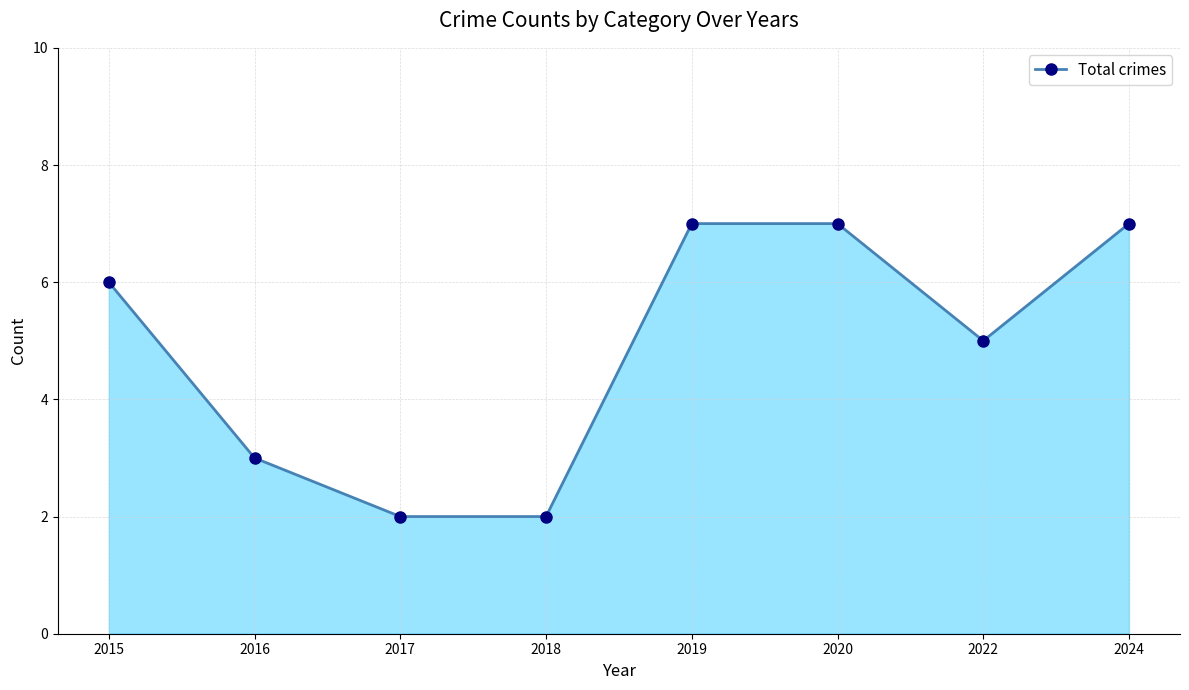

What is the ratio of the value at 2017 to the value at 2024?

0.3